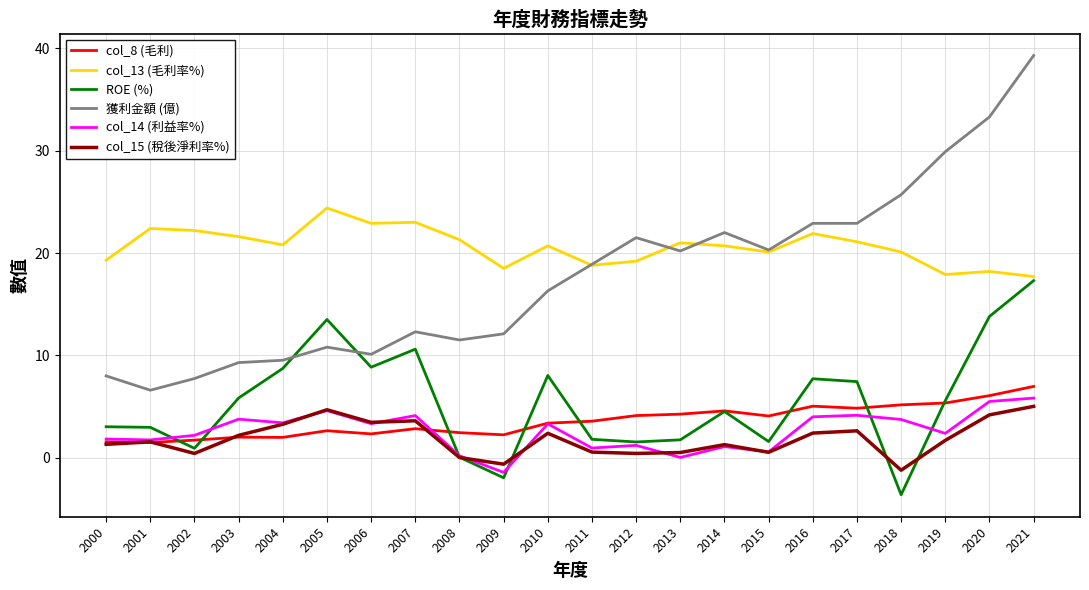

At which label does col_15 (稅後淨利率%) first exceed 1?

2000